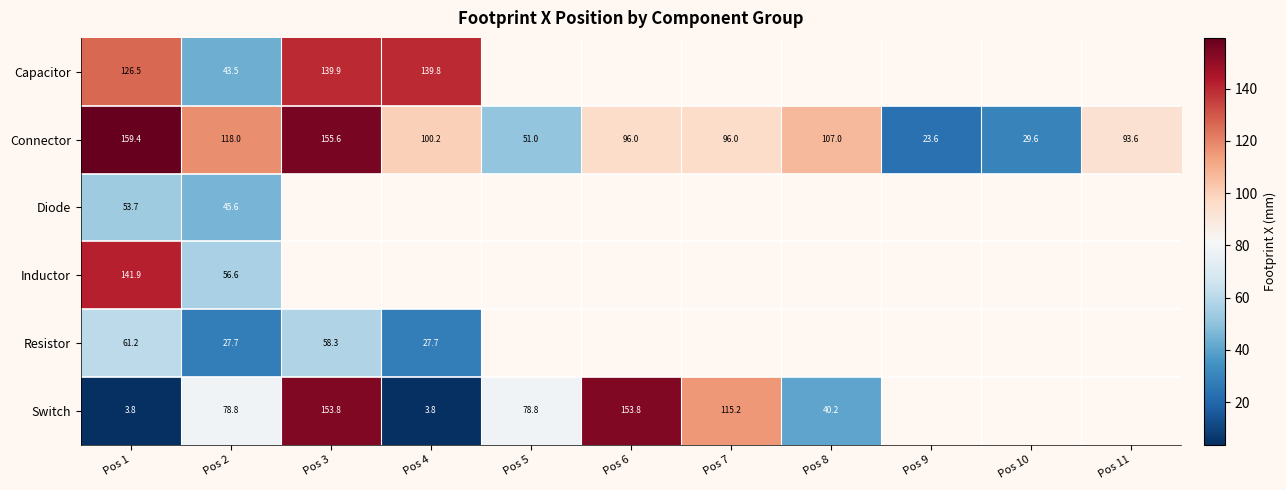

What is the total value across all series at Pos 1?

546.5